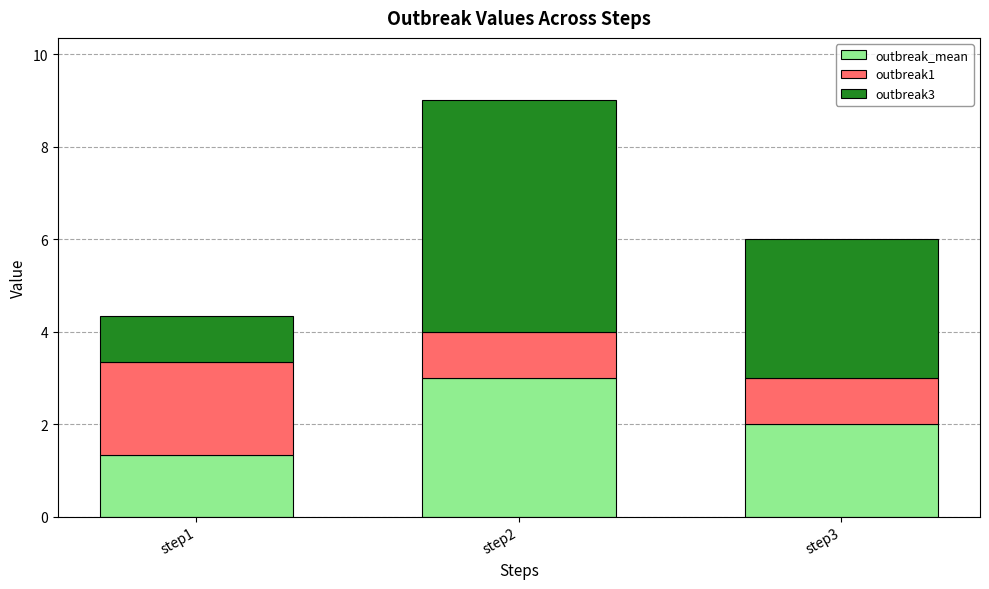

What is the total value across all series at step2?

9.0